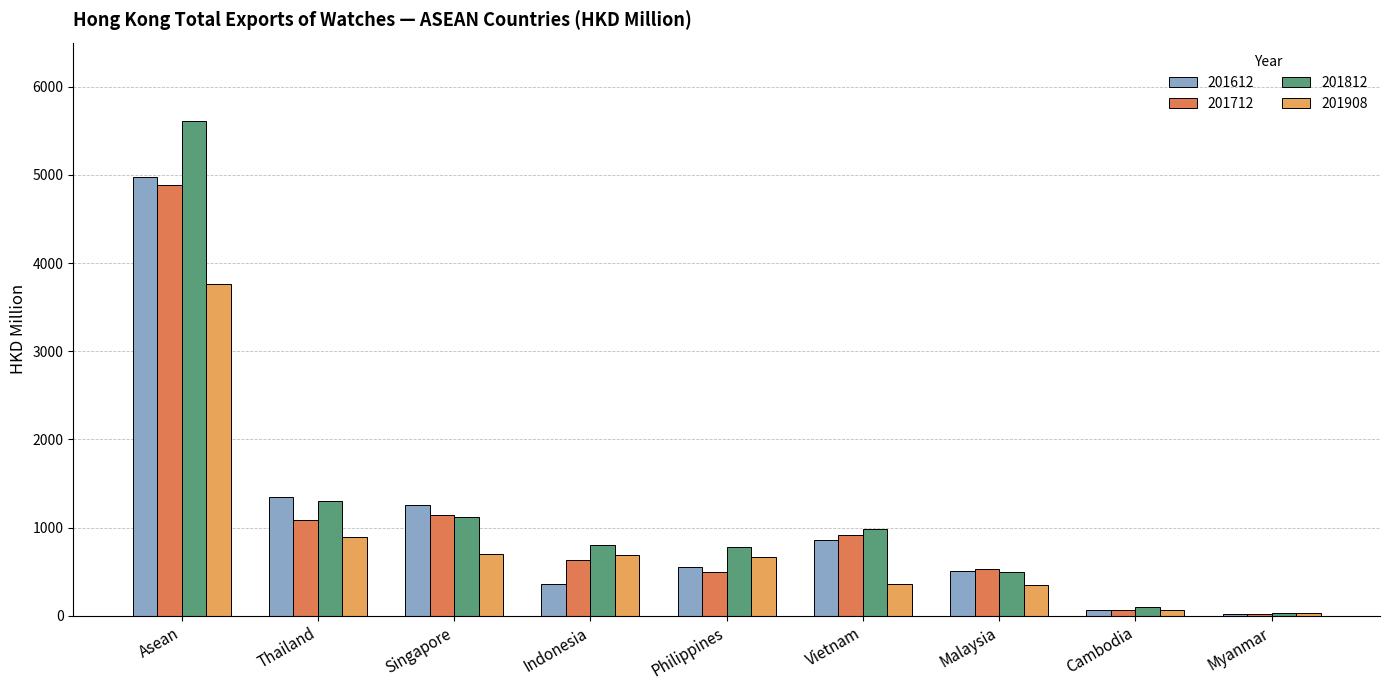

What is the difference between the maximum and minimum values in the 201712 series?

4859.4